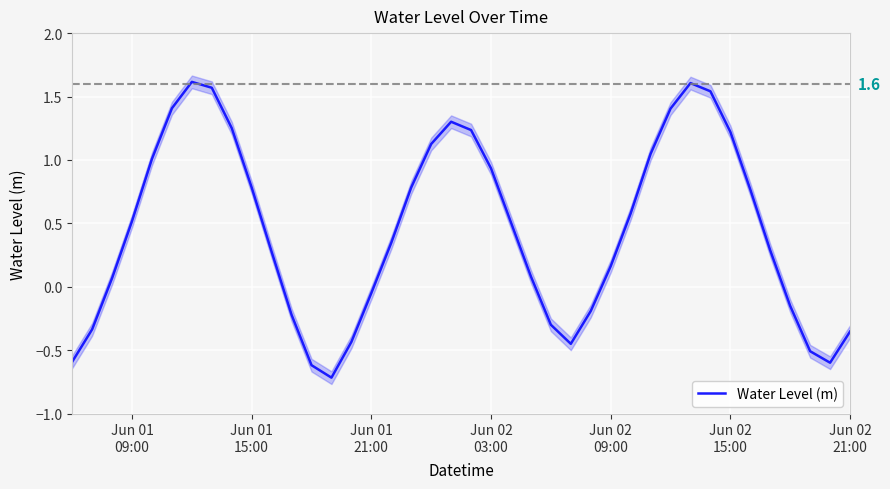

True or false: the data has more than 2 interior local peaks.

True